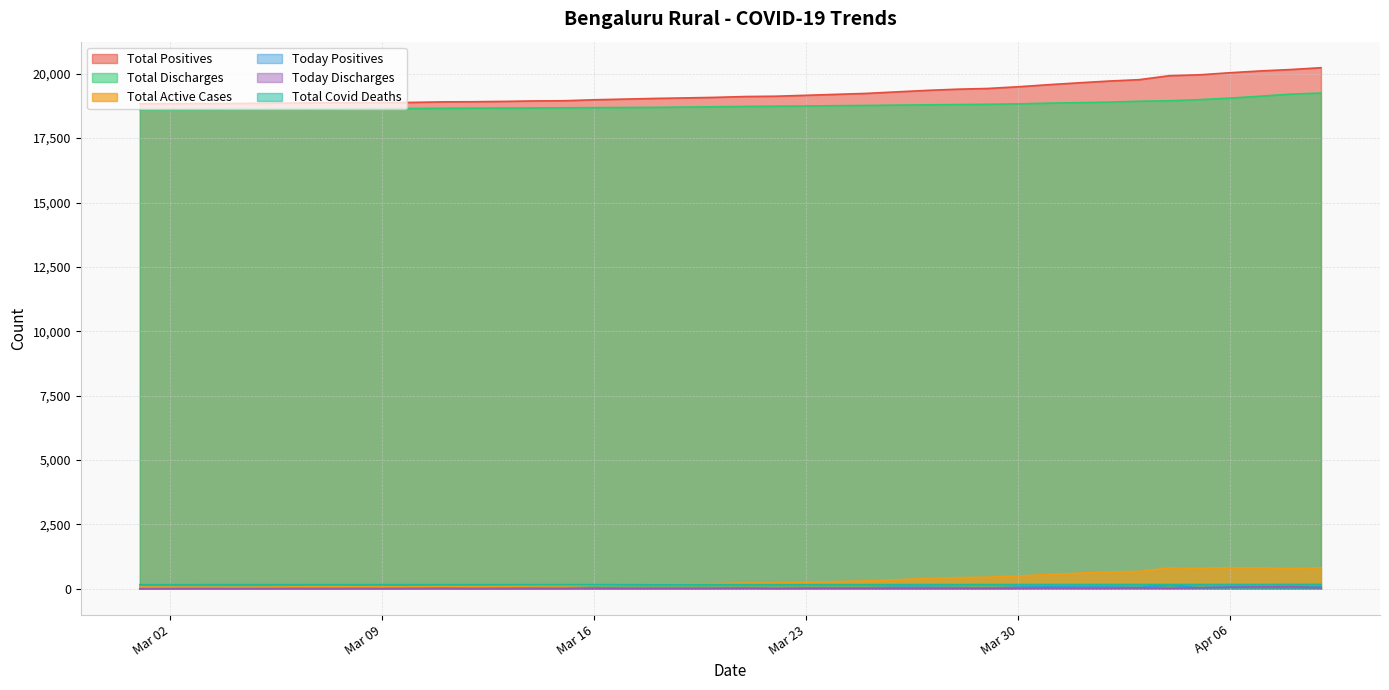

Reading left to right, what are all the values shown in this chart?

Total Positives: 18835	18837	18842	18845	18852	18862	18874	18875	18880	18887	18908	18913	18926	18944	18951	18989	19015	19041	19061	19083	19115	19127	19163	19200	19237	19296	19354	19400	19428	19494	19574	19647	19716	19770	19925	19959	20039	20109	20163	20234
Total Discharges: 18604	18609	18615	18620	18623	18627	18627	18636	18642	18653	18659	18664	18668	18671	18678	18684	18689	18695	18706	18718	18732	18740	18749	18760	18770	18782	18793	18805	18815	18830	18859	18878	18899	18932	18952	18995	19055	19128	19209	19249
Total Active Cases: 71	68	66	64	68	74	86	78	77	73	88	88	97	112	112	144	165	185	194	204	222	226	253	279	306	351	398	432	450	499	550	604	652	673	808	799	818	815	786	816
Today Positives: 2	2	5	3	7	10	12	1	5	7	21	5	13	18	7	38	26	26	20	22	32	12	36	37	37	59	58	46	28	66	80	73	69	54	155	34	80	70	54	71
Today Discharges: 1	5	6	5	3	4	0	9	6	11	6	5	4	3	7	6	5	6	11	12	14	8	9	11	10	12	11	12	10	15	29	19	21	33	20	43	60	73	81	40
Total Covid Deaths: 160	160	161	161	161	161	161	161	161	161	161	161	161	161	161	161	161	161	161	161	161	161	161	161	161	163	163	163	163	165	165	165	165	165	165	165	166	166	168	169